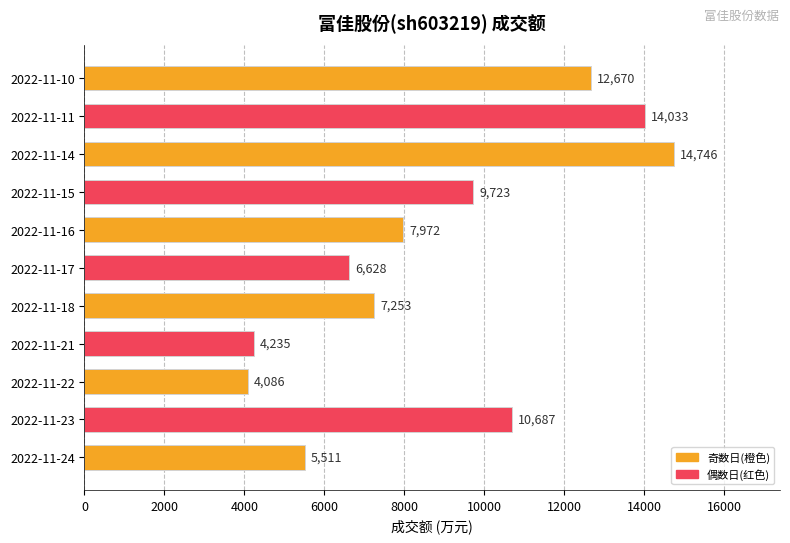

Read the value at 2022-11-24, to the nearest 100.

5500